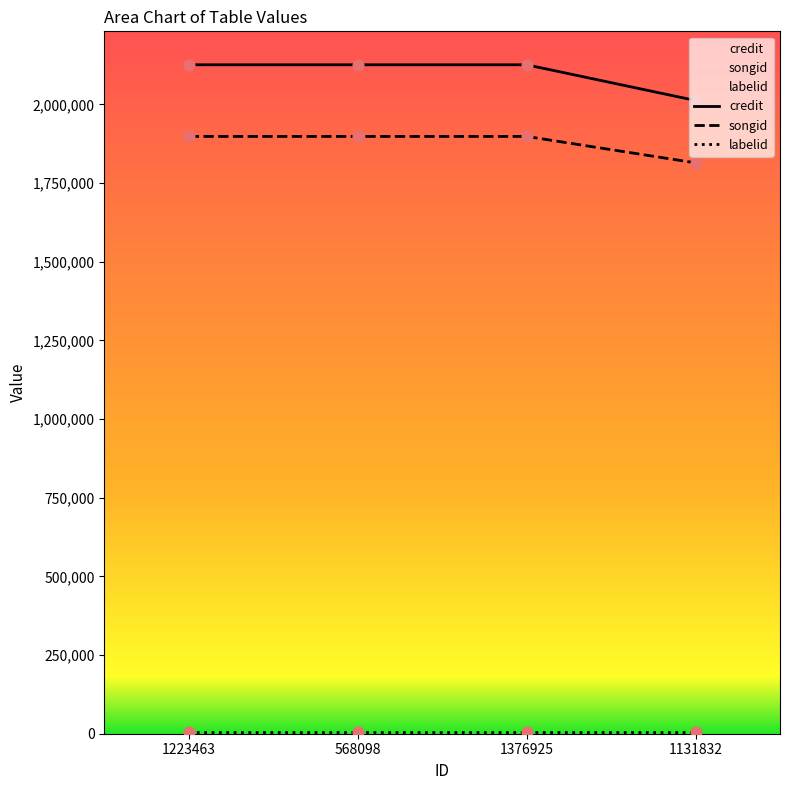

What is the total value across all series at 568098?

4030326